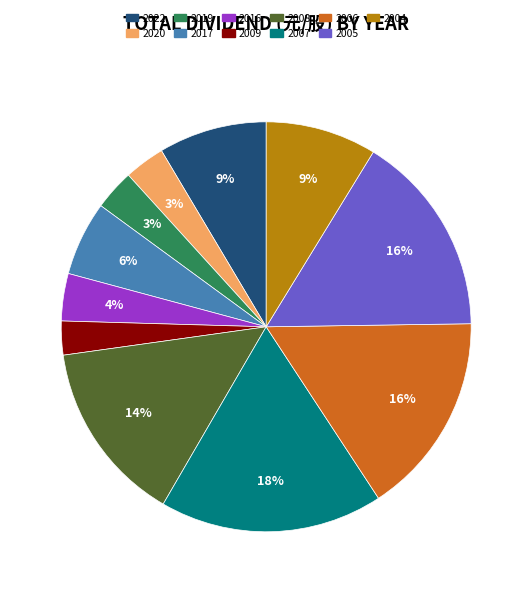

To the nearest percent, what is the average slice percentage?

9%